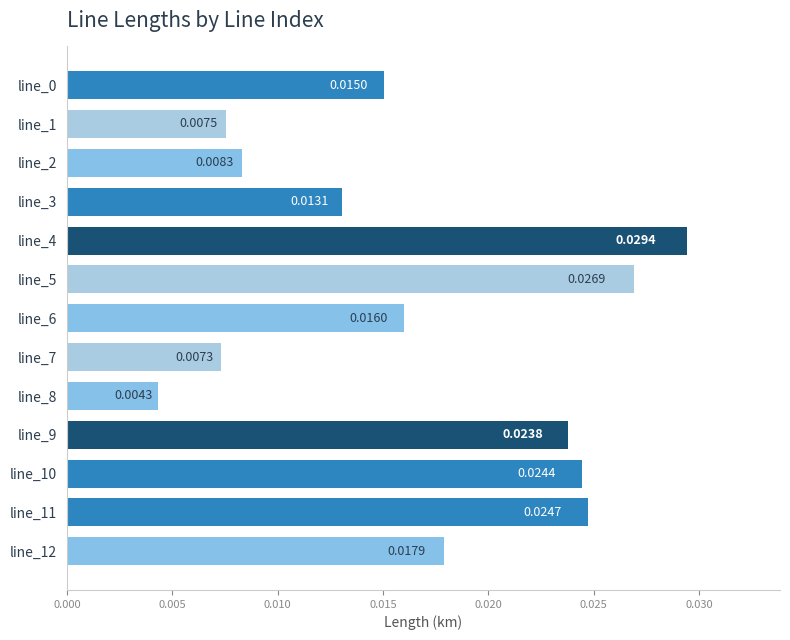

Count the values in the range 0 to 1.

13